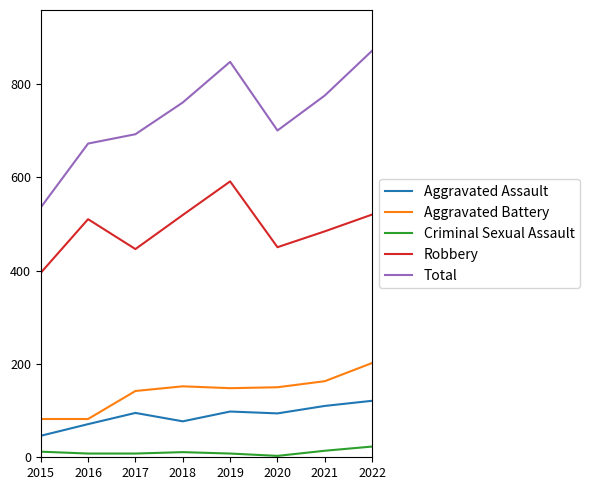

Which series changed the most between 2019 and 2022?

Robbery